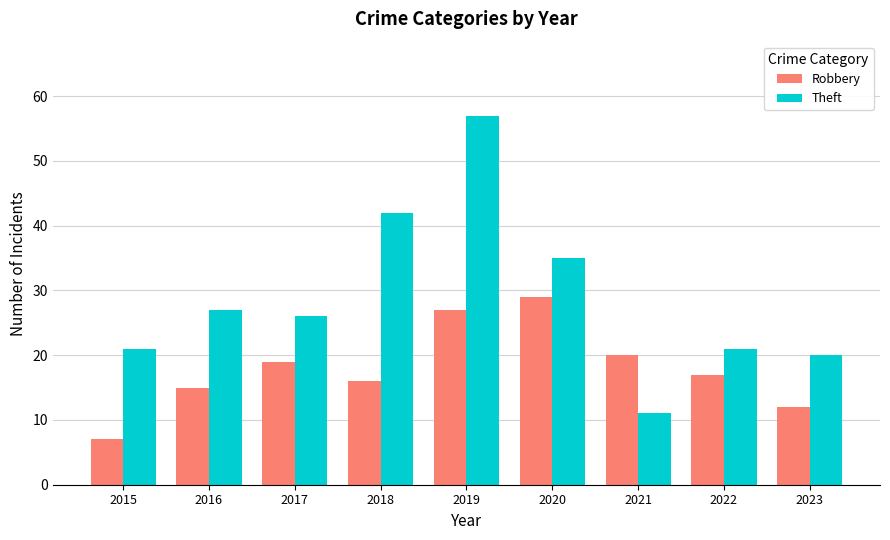

How many bars are there in total?

18